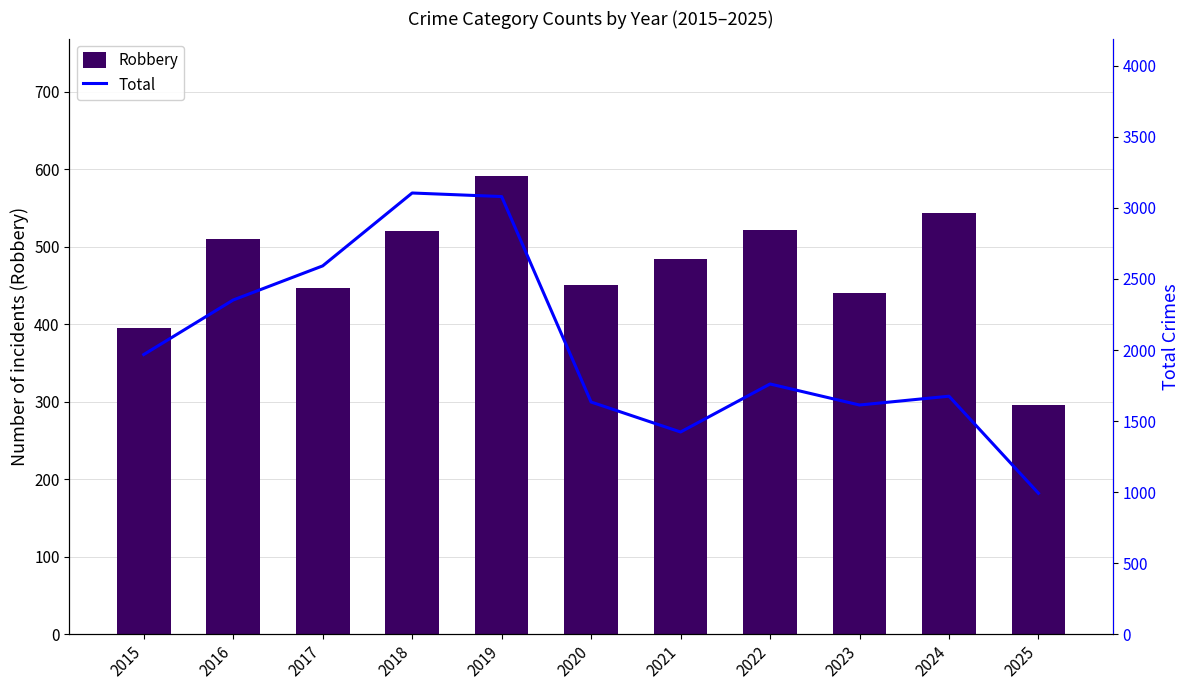

How many series are shown in this chart?

2